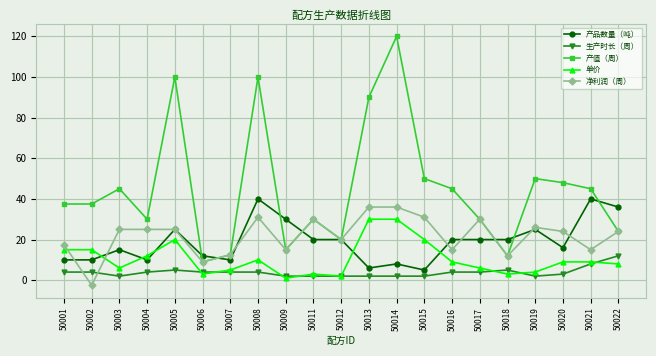

True or false: 生产时长（周） has a value of 3.0 at 50020.

True